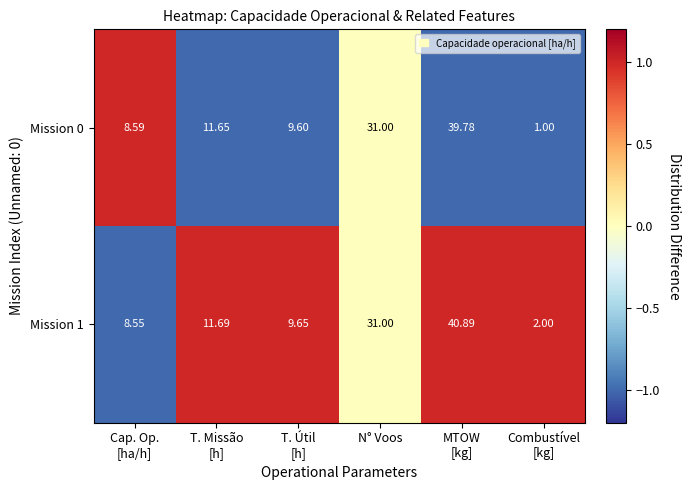

Which label corresponds to the smallest value in the chart?

Combustível
[kg]